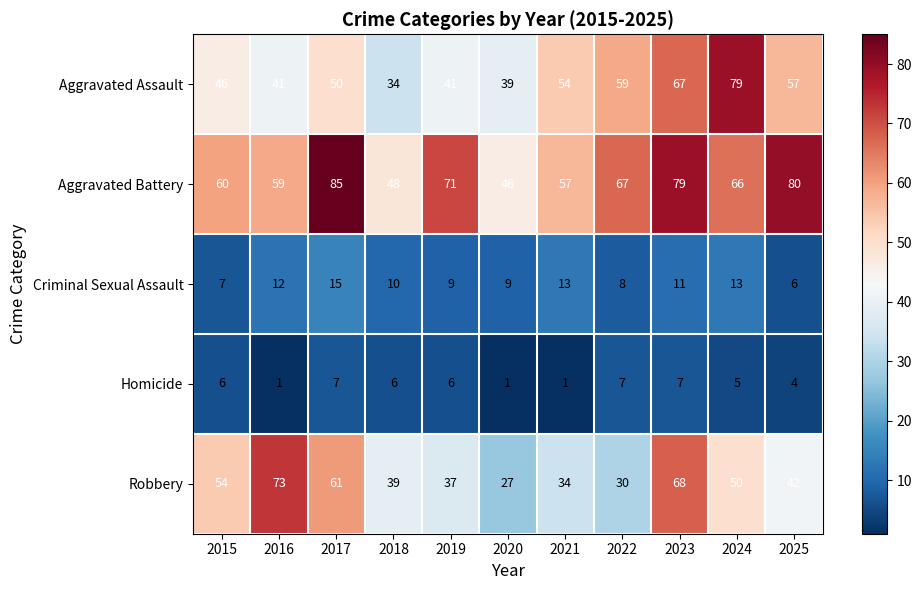

True or false: Aggravated Assault has a value of 68 at 2017.

False